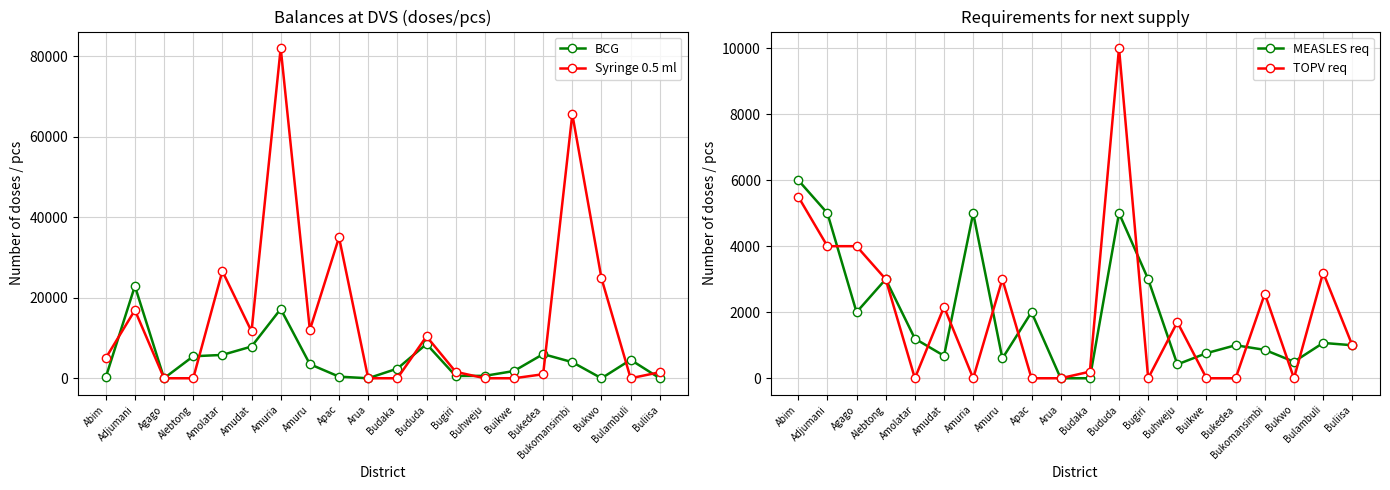

Rank the series by their maximum value, from highest to lowest.

Syringe 0.5 ml, BCG, TOPV req, MEASLES req